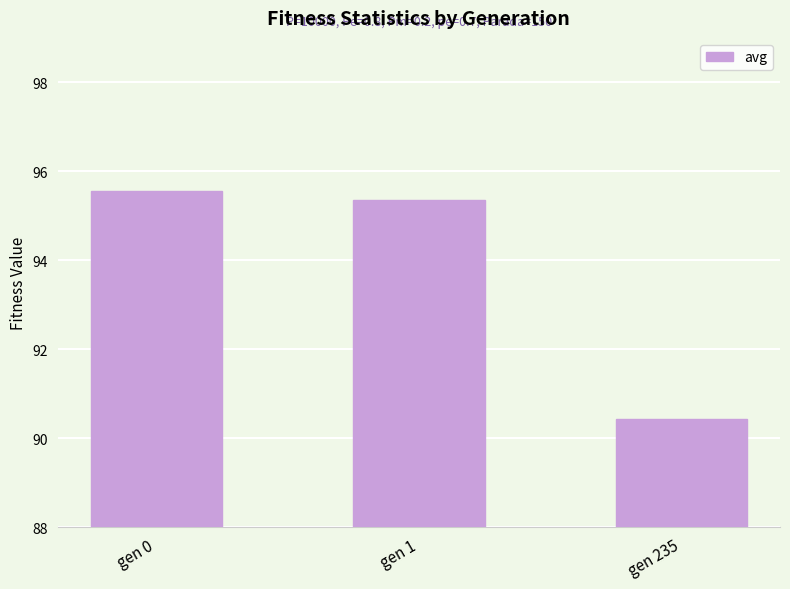

What is the change in value from gen 1 to gen 235?

-4.9